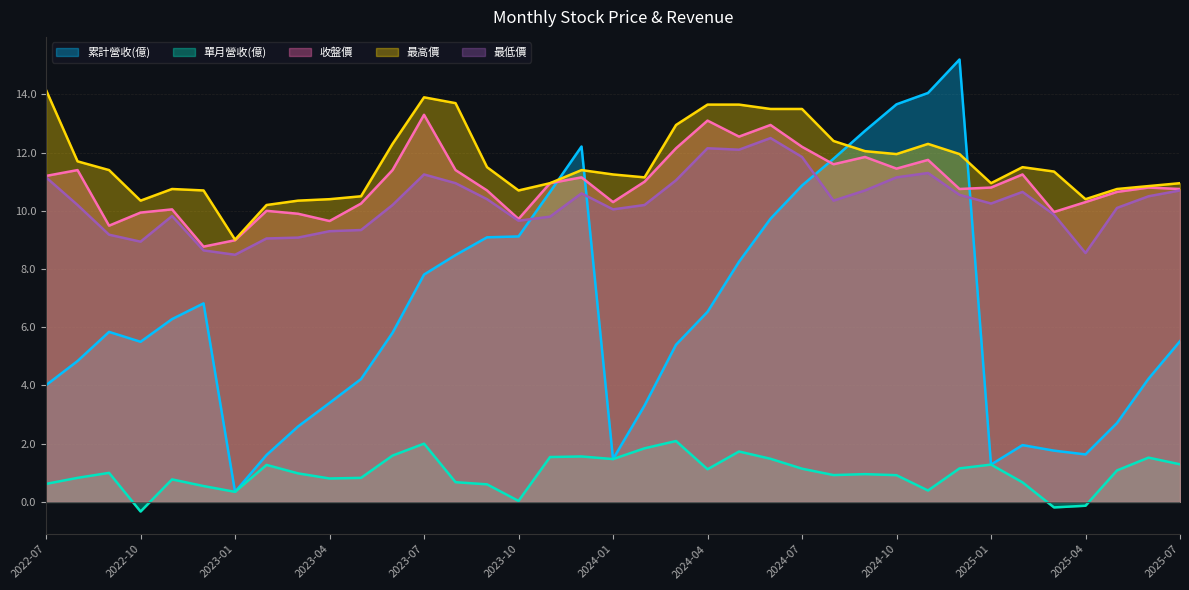

Does the chart display data point markers on the line(s)?

No